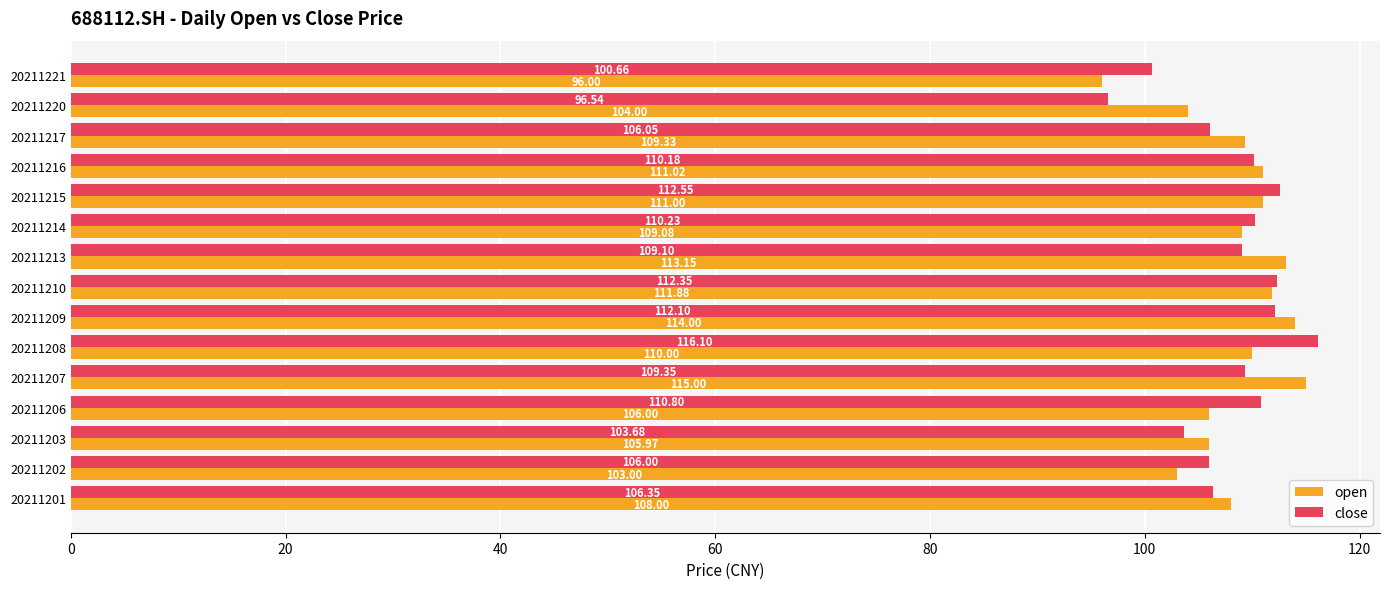

What is the average value of the open series?

108.5